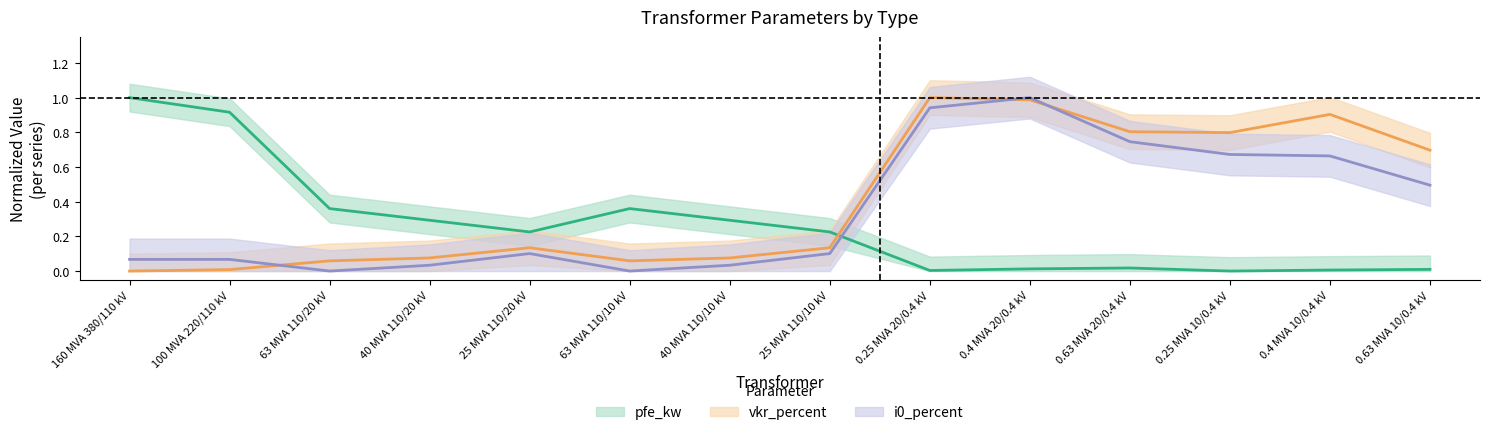

What is the average value of the vkr_percent series?

0.4